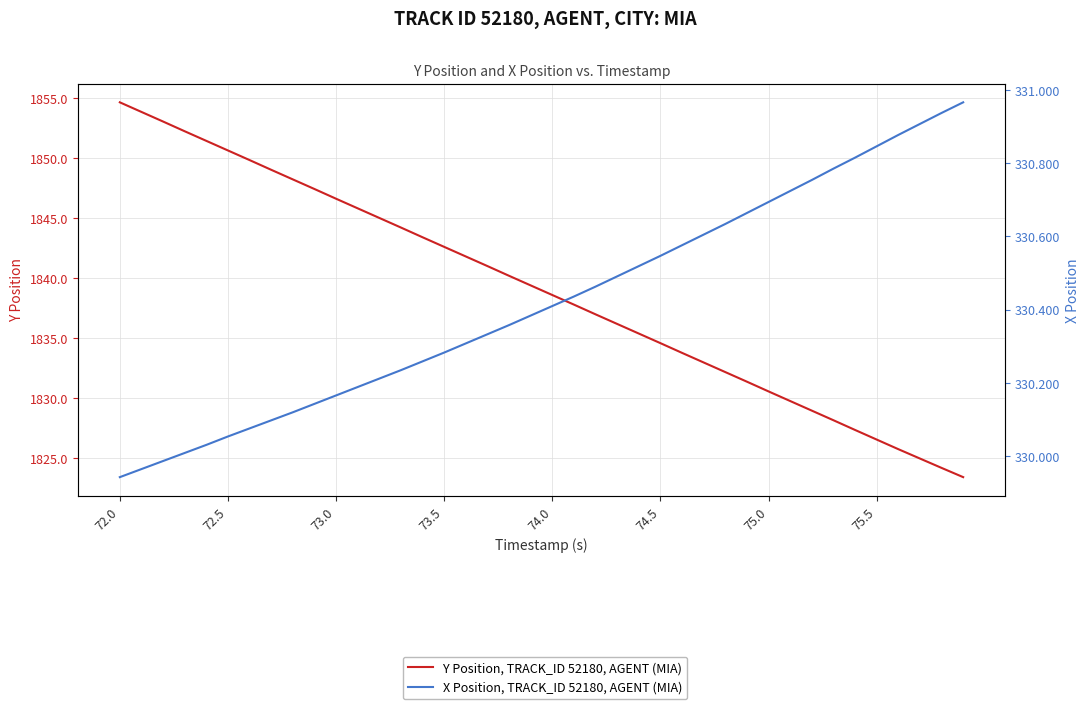

What is the difference between the maximum and minimum values in the X Position, TRACK_ID 52180, AGENT (MIA) series?

1.0